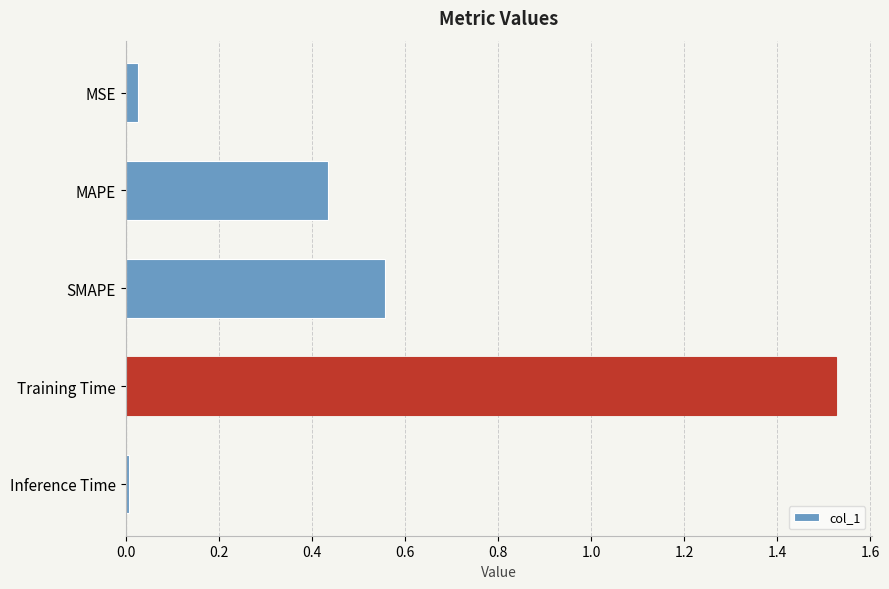

True or false: the data shows 0.3 at MAPE.

False